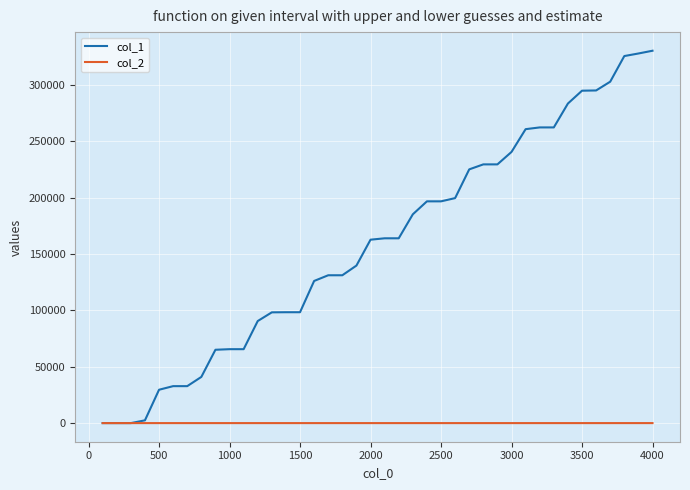

Which series has the largest range (max minus min)?

col_1